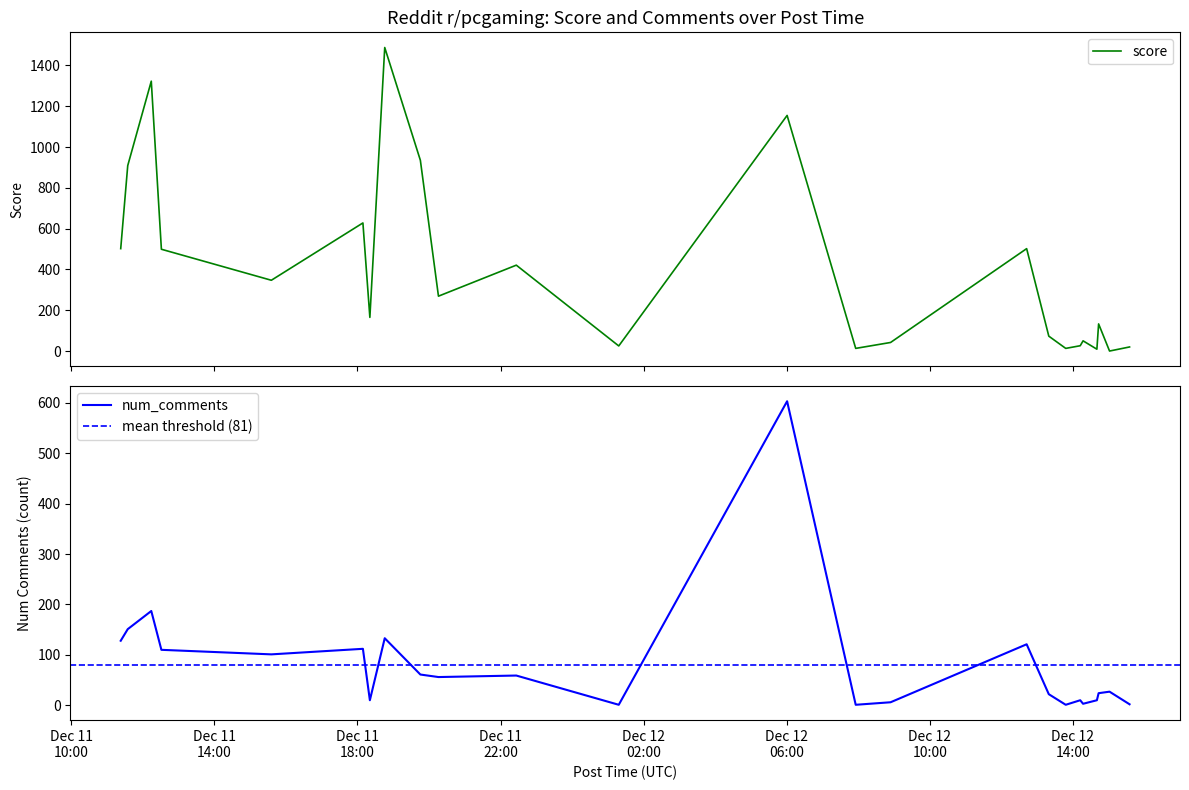

Is the value of score at 2024-12-11 15:35:39 greater than the value of num_comments at 2024-12-11 18:20:54?

Yes